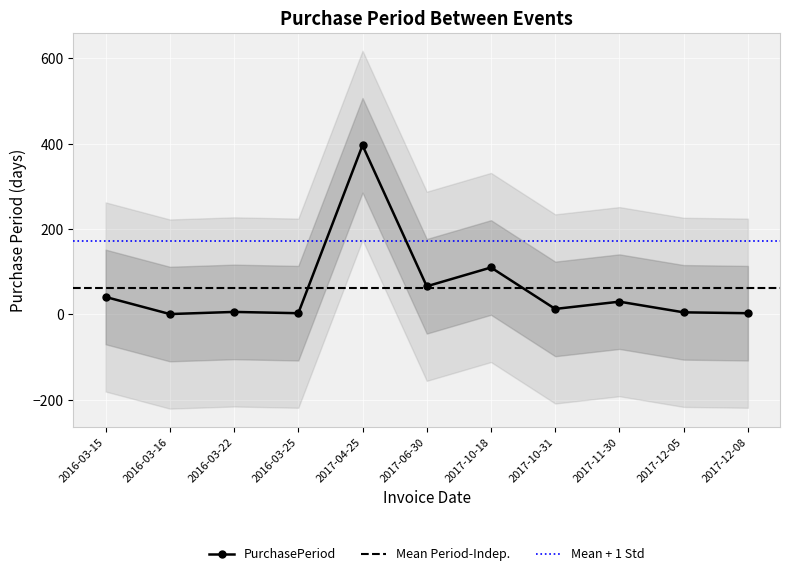

What is the minimum value shown in the chart?

1